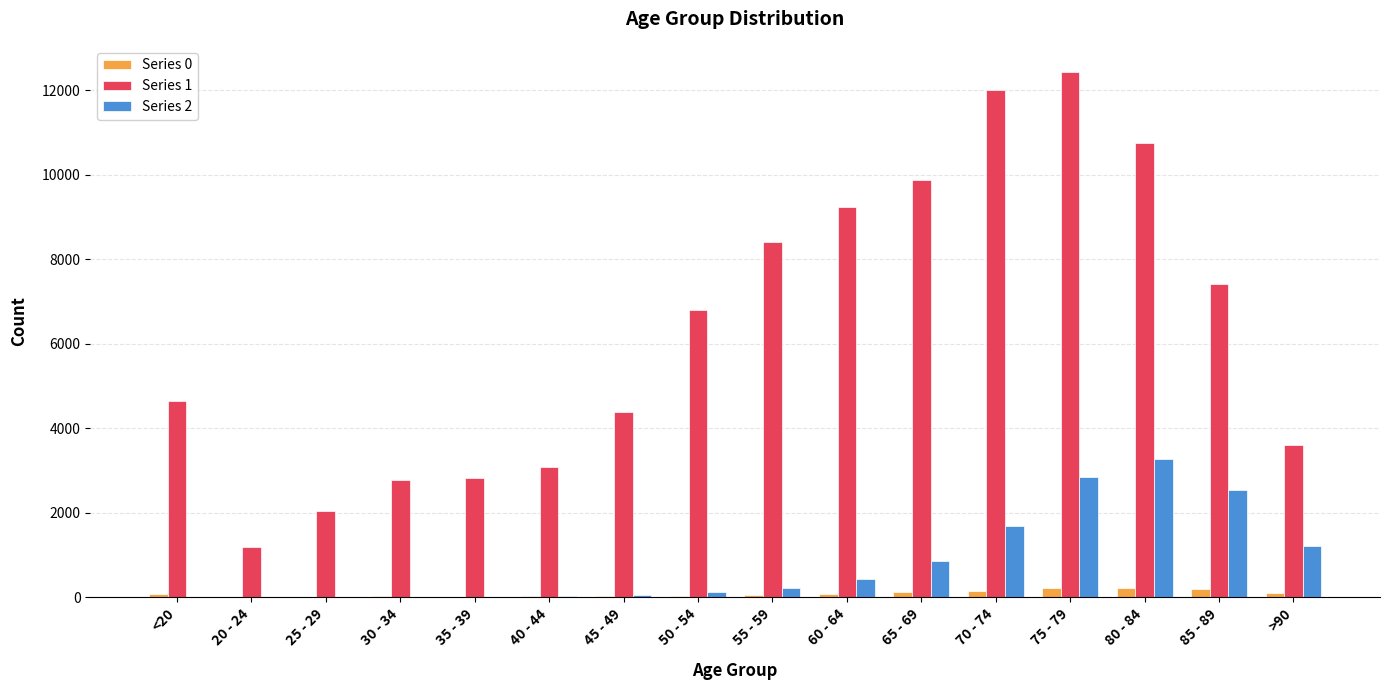

What is the difference between the Series 2 values at 60 - 64 and 20 - 24?

422